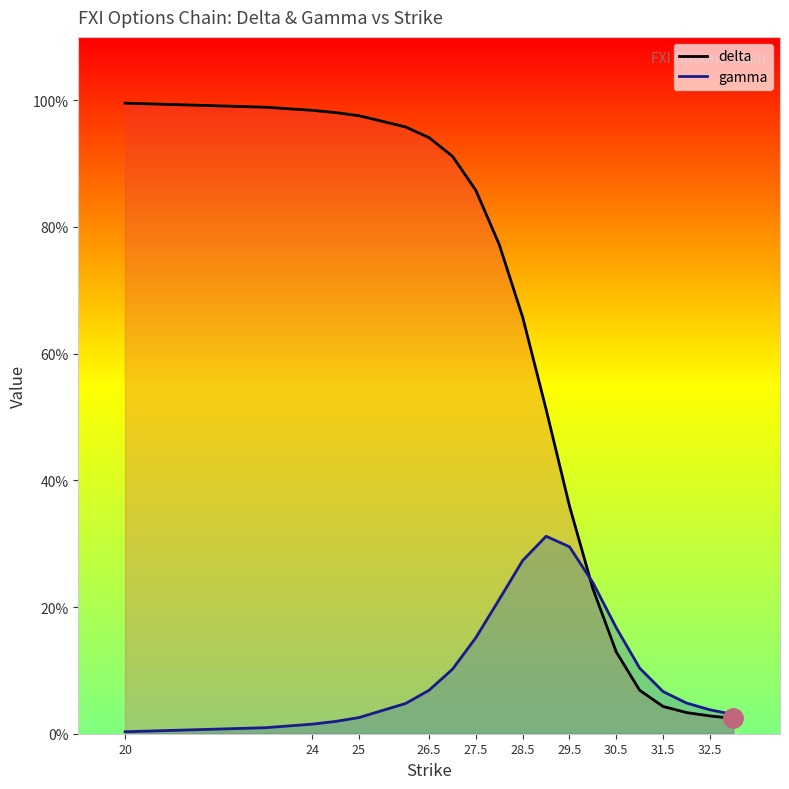

How many times do gamma and delta cross each other?

1